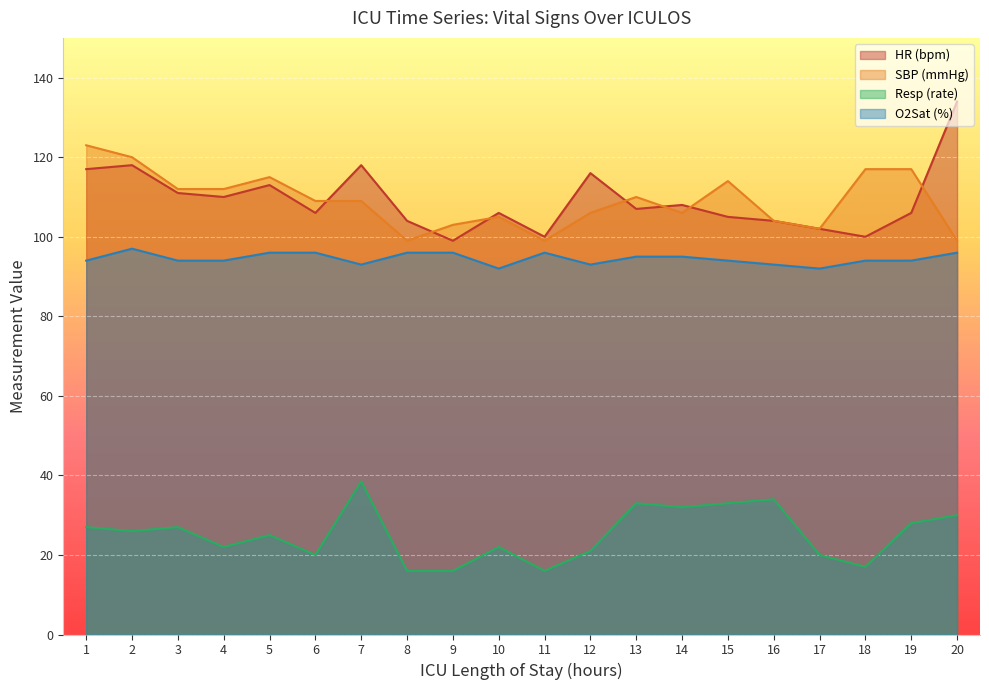

What is the difference between the SBP values at 13 and 12?

4.0